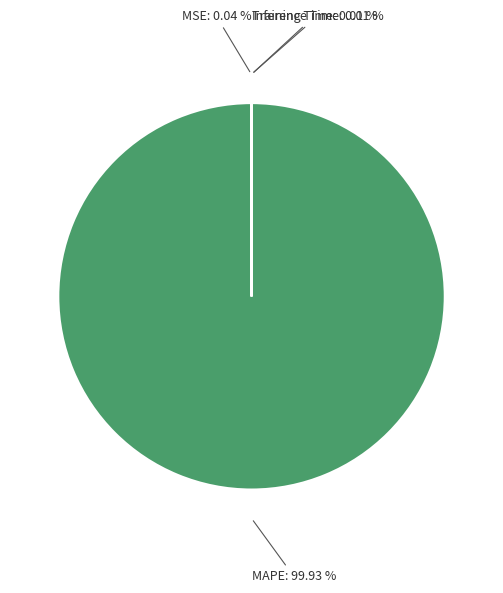

Which category accounts for the majority?

MAPE